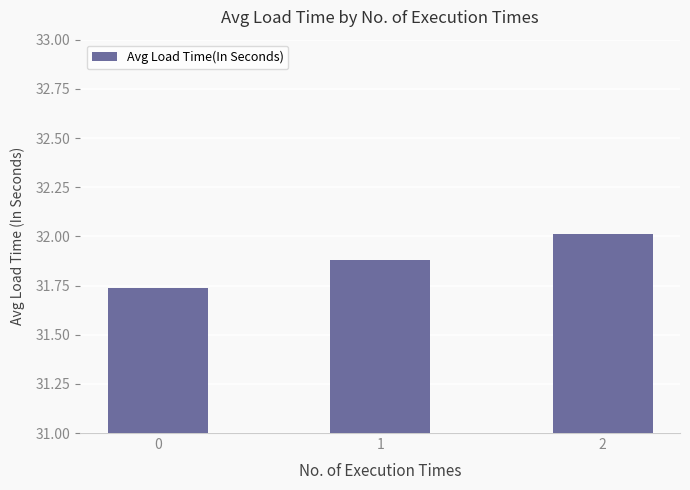

What is the change in value from 0 to 2?

+0.3